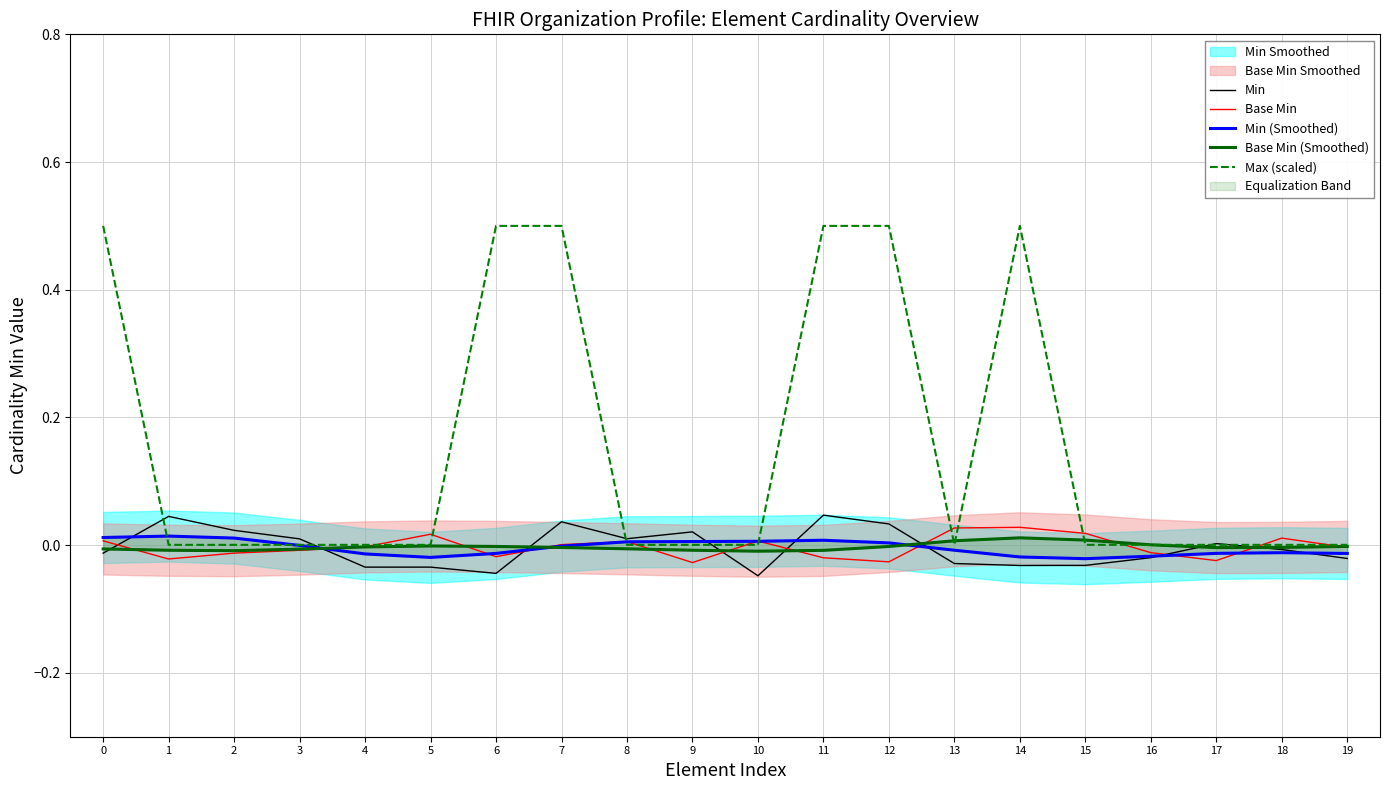

How many interior local valleys does the Max (scaled) series have?

1